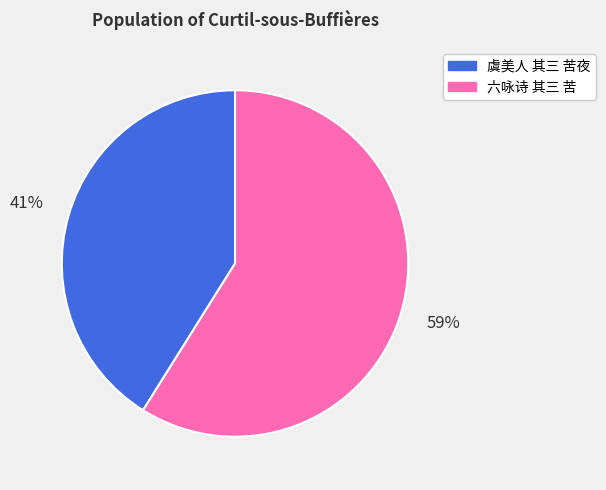

Does 六咏诗 其三 苦 represent more than half of the total?

Yes